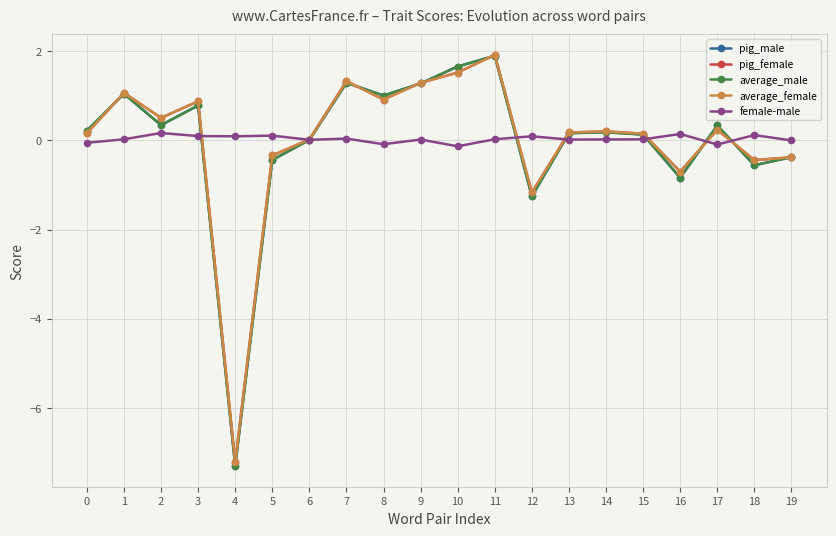

Is the value of pig_female at 2 greater than the value of female-male at 4?

Yes